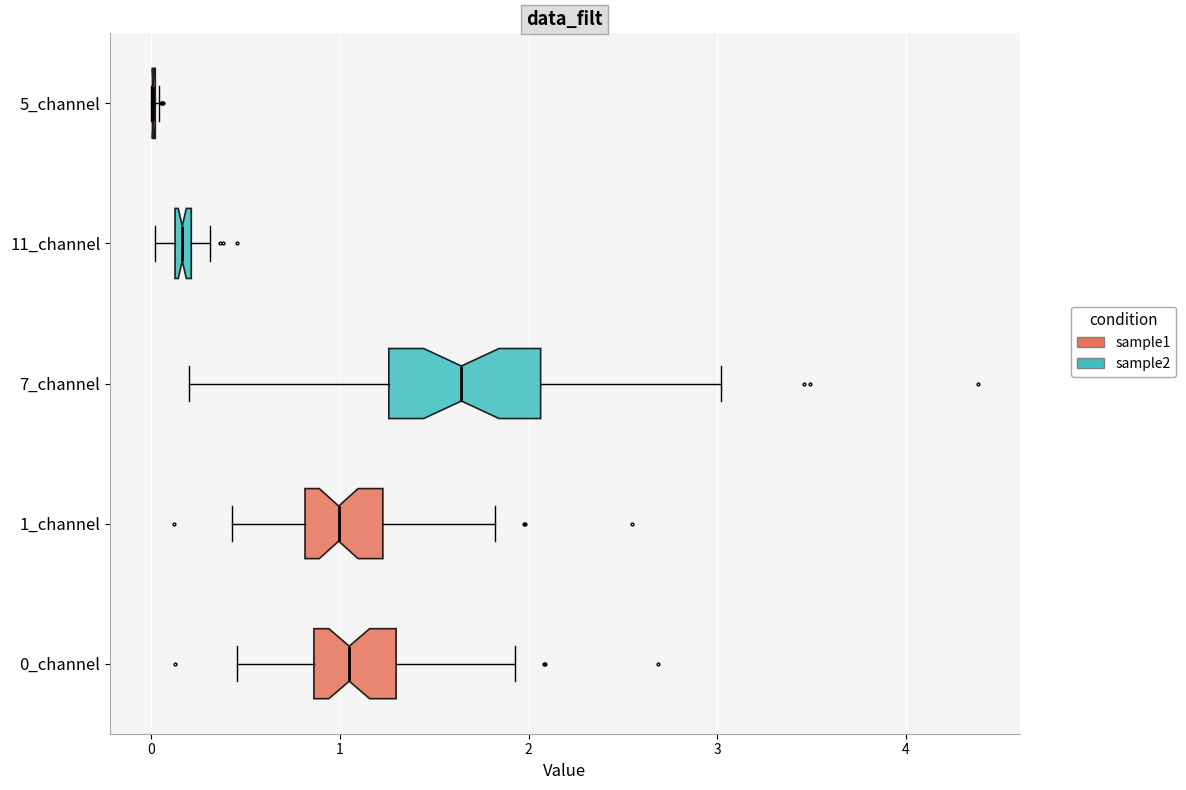

Comparing the boxes themselves (not the whiskers), which one is the widest?

7_channel